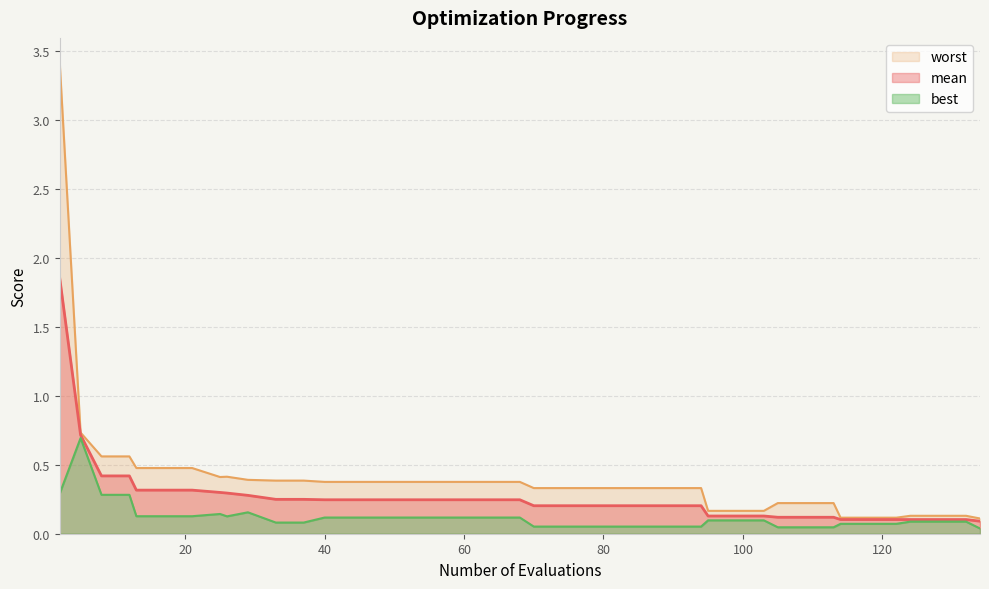

How many lines are shown in the chart?

3